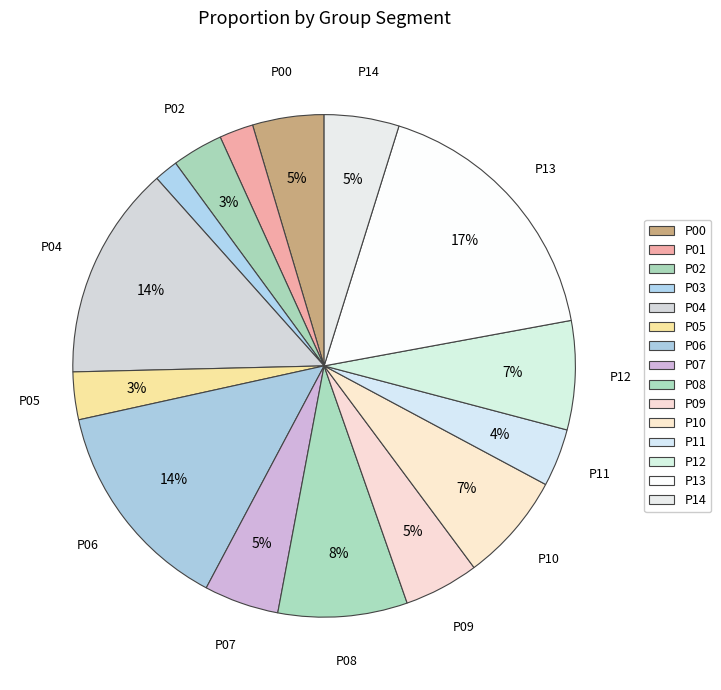

Does P00 account for over 50% of the chart?

No